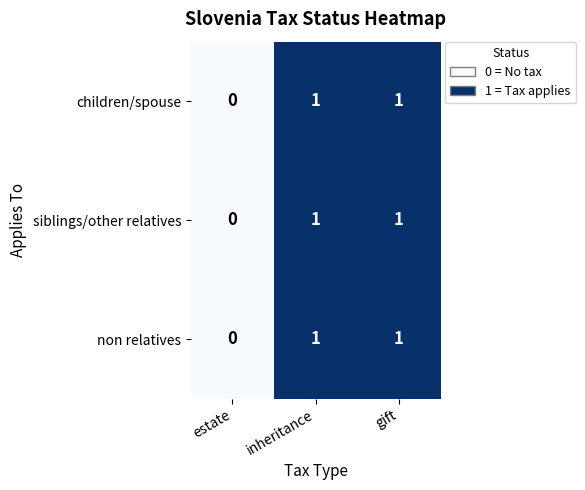

The siblings/other relatives series shows 1 at inheritance. True or false?

True